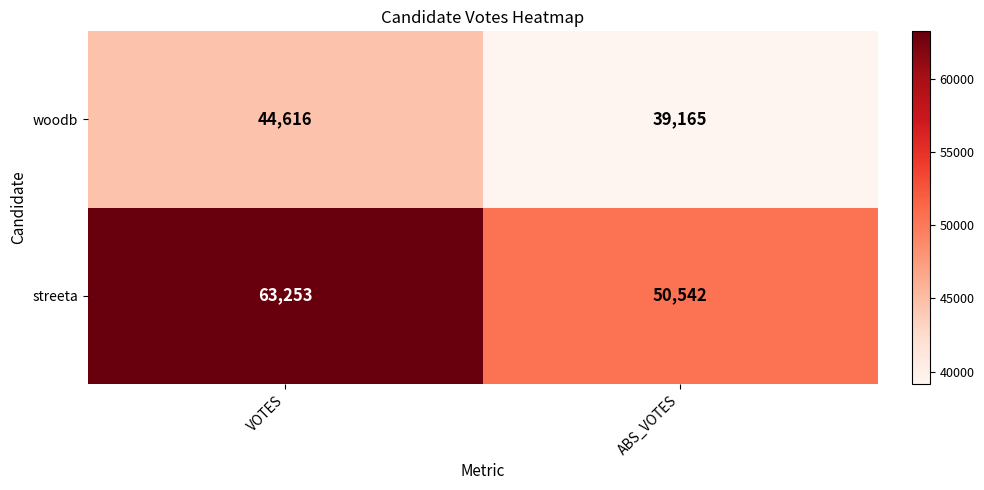

How many data points in streeta are less than 63253?

1